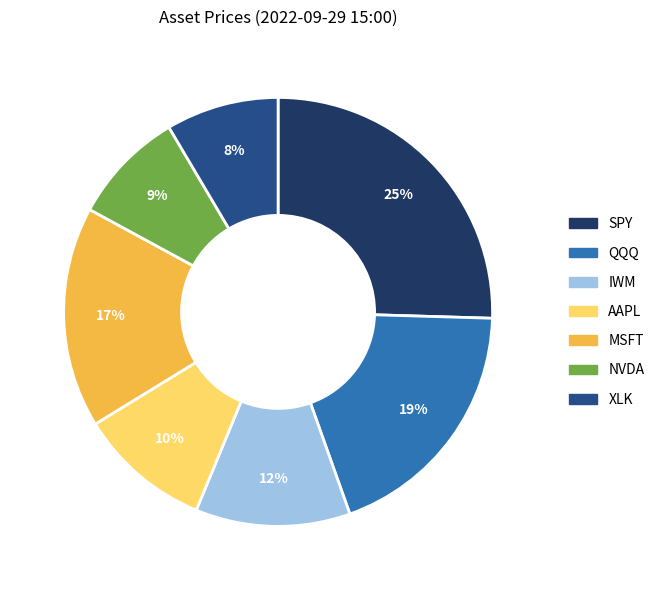

Combined, do SPY and QQQ account for over 50%?

No